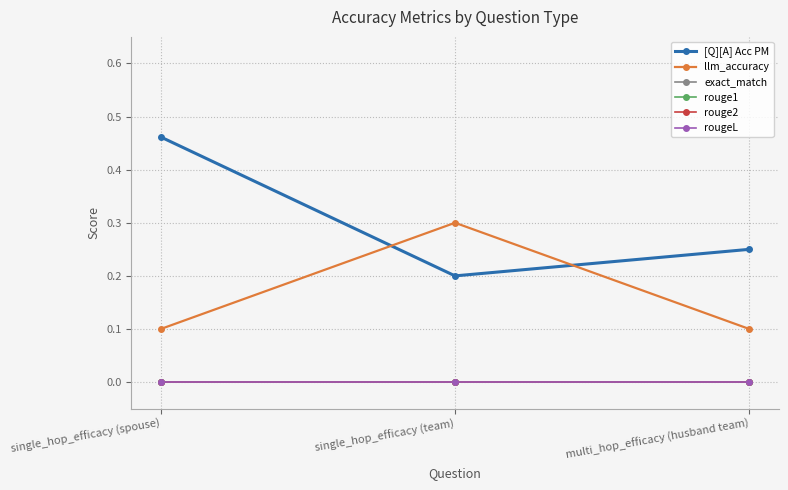

Does the chart have visible grid lines?

Yes